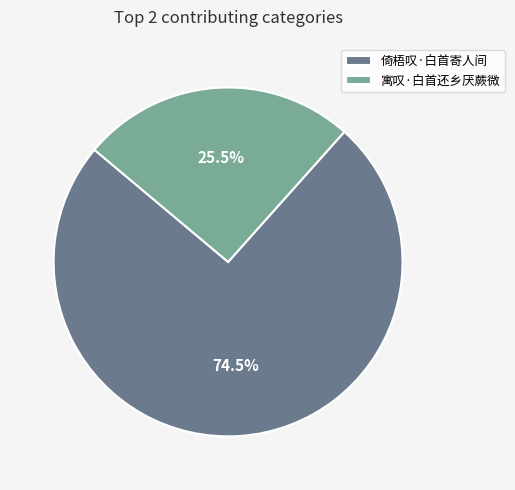

Combined, do 倚梧叹·白首寄人间 and 寓叹·白首还乡厌蕨微 account for over 50%?

Yes